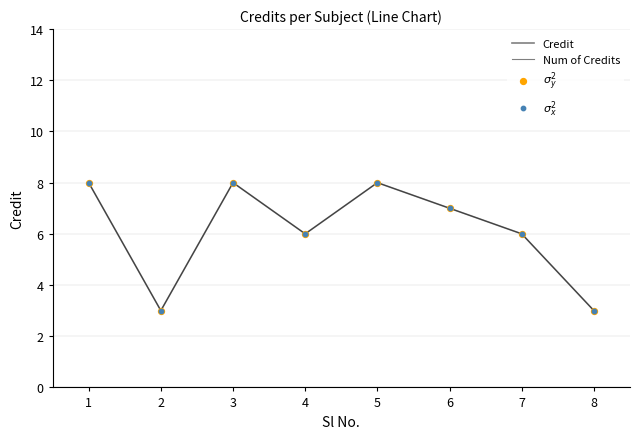

Is this an area chart (filled region under the line)?

No